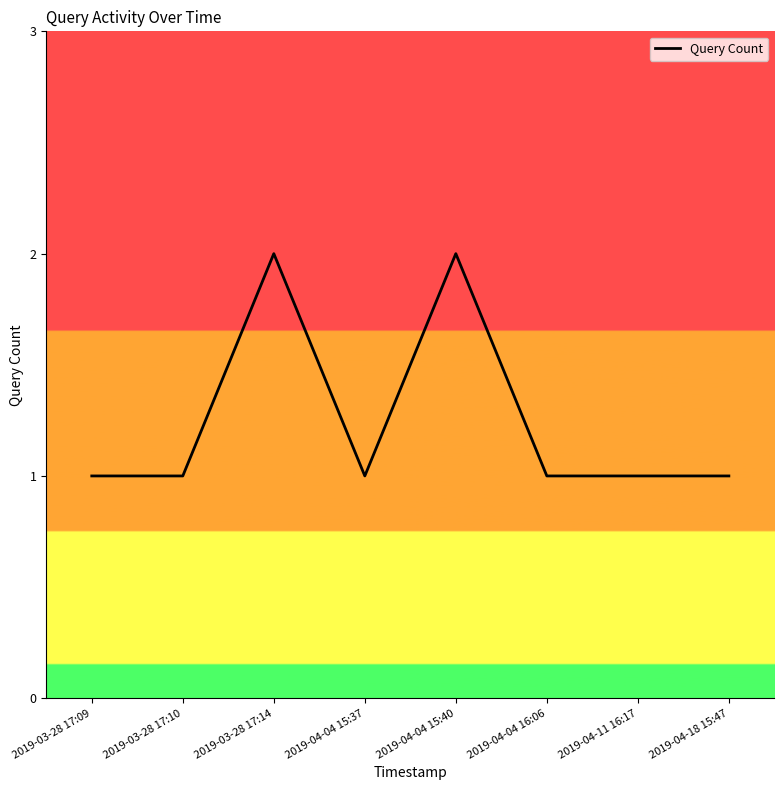

What position from the left is 2019-04-04 15:37?

4